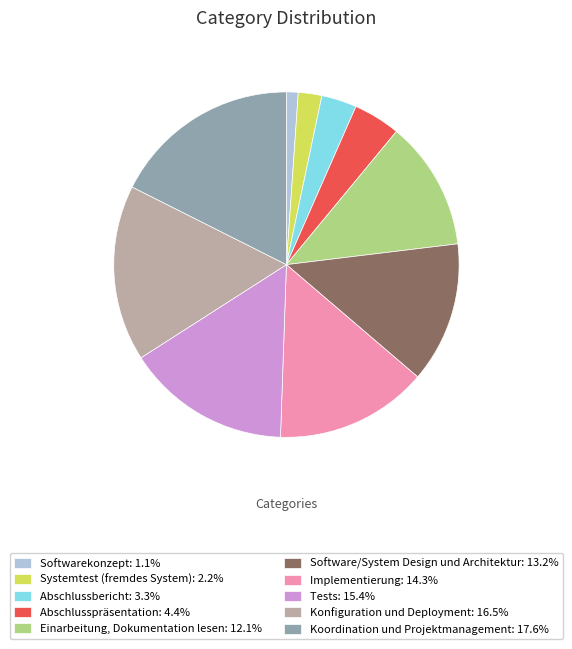

Combined, do Software/System Design und Architektur: 13.2% and Implementierung: 14.3% account for over 50%?

No